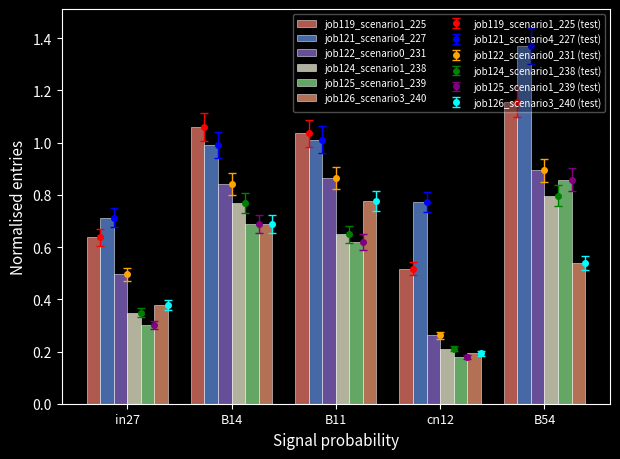

How many groups of bars are there?

5